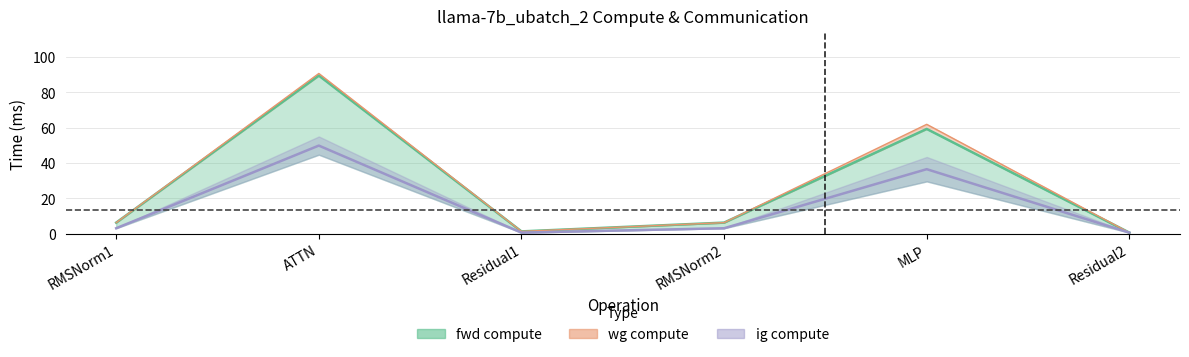

Is the value of fwd compute at Residual2 greater than the value of wg compute at RMSNorm1?

No